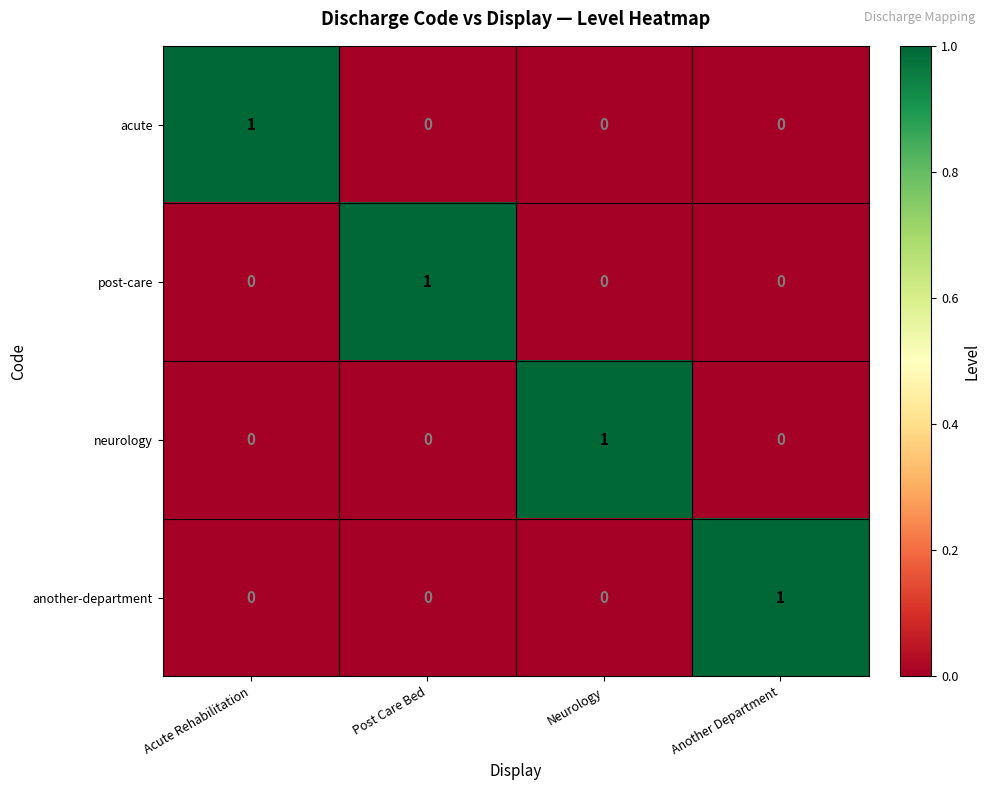

Count the neurology values in the range 0 to 1.

4